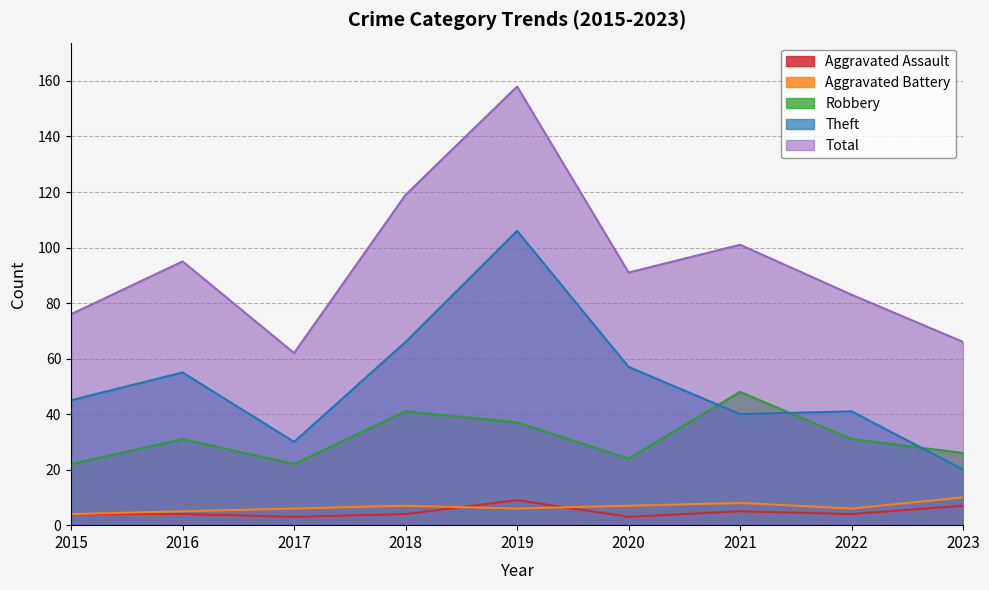

Does the chart have visible grid lines?

Yes